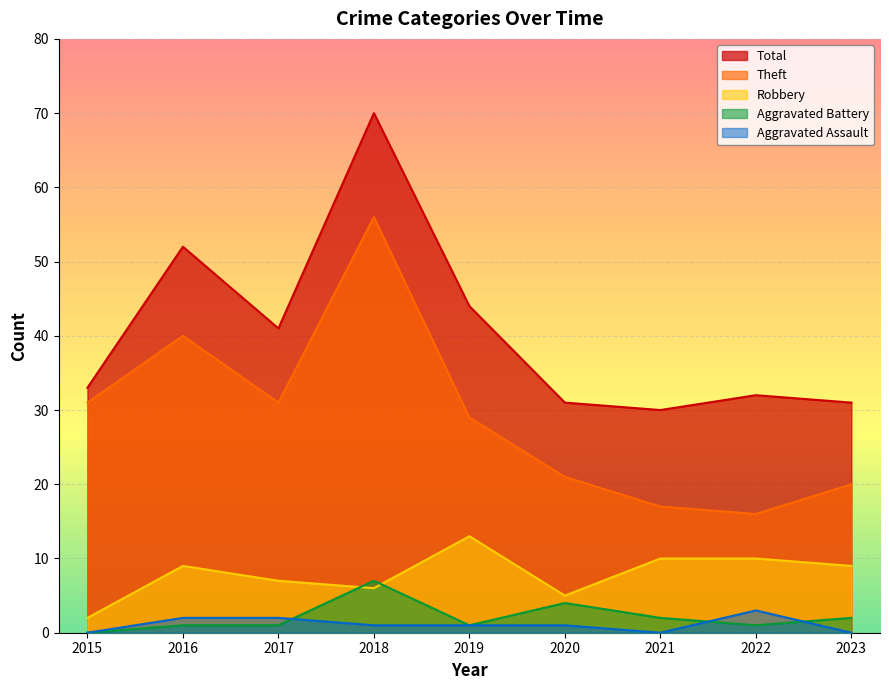

Reading left to right, what are all the values shown in this chart?

Robbery: 2	9	7	6	13	5	10	10	9
Theft: 31	40	31	56	29	21	17	16	20
Aggravated Battery: 0	1	1	7	1	4	2	1	2
Aggravated Assault: 0	2	2	1	1	1	0	3	0
Total: 33	52	41	70	44	31	30	32	31